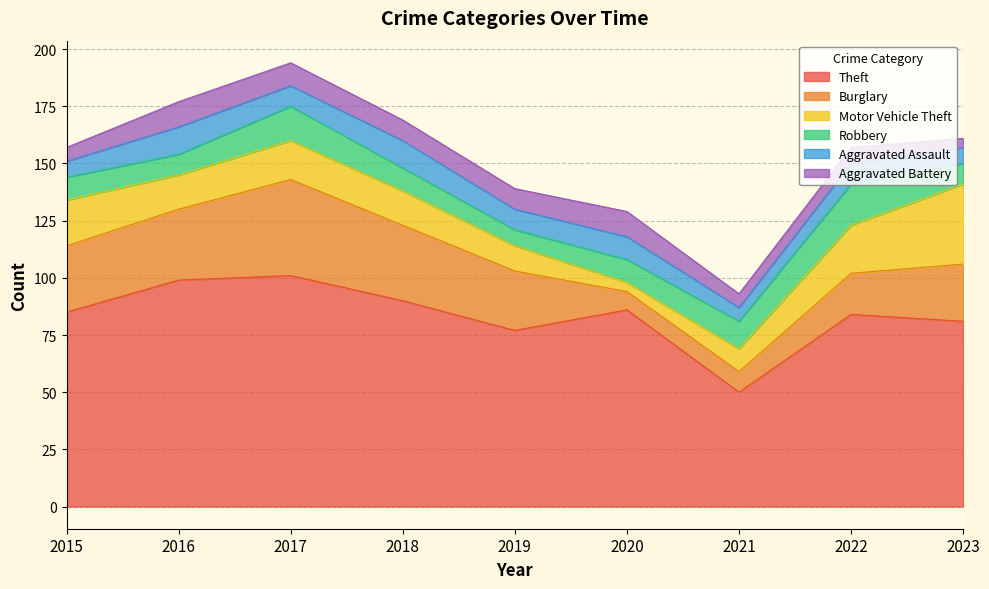

How many Aggravated Battery values are between 6 and 10?

6